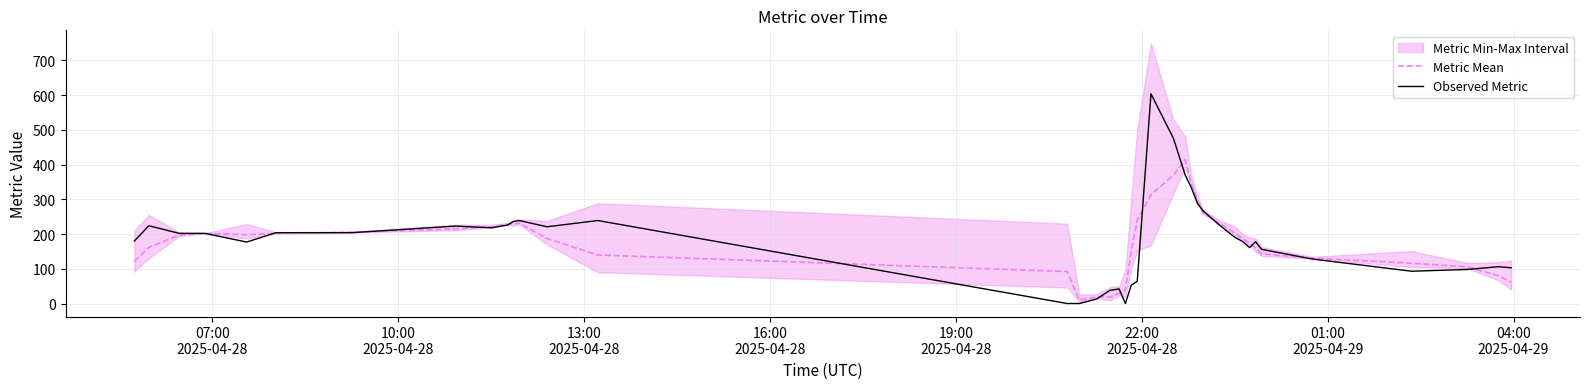

Reading left to right, transcribe all the data shown in this chart.

Metric Mean: 121.2	161.6	197.0	201.8	197.8	202.0	205.2	215.0	221.4	228.4	228.0	232.2	187.0	139.8	92.0	50.4	10.2	18.6	18.6	29.2	39.4	152.6	239.4	313.4	369.6	414.4	347.0	296.6	261.0	229.8	204.4	186.6	173.0	160.2	143.2	130.6	116.2	105.6	80.0	61.4
Observed Metric: 180.0	224.0	202.0	202.0	177.0	204.0	204.0	223.0	218.0	226.0	236.0	239.0	221.0	239.0	0.0	0.0	0.0	13.0	38.0	42.0	0.0	53.0	64.0	604.0	476.0	370.0	334.0	288.0	267.0	224.0	192.0	178.0	161.0	178.0	156.0	128.0	93.0	98.0	106.0	103.0